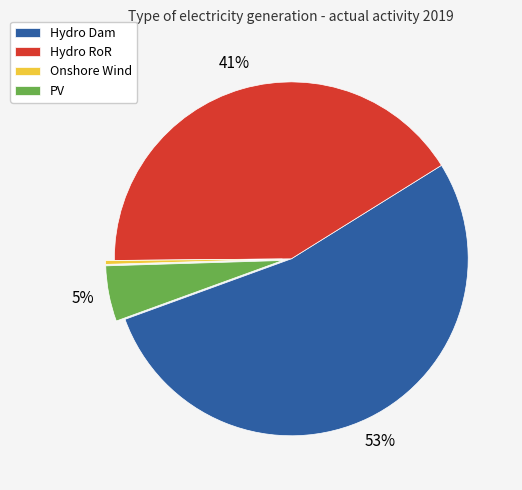

Between Hydro Dam and Hydro RoR, which is larger?

Hydro Dam